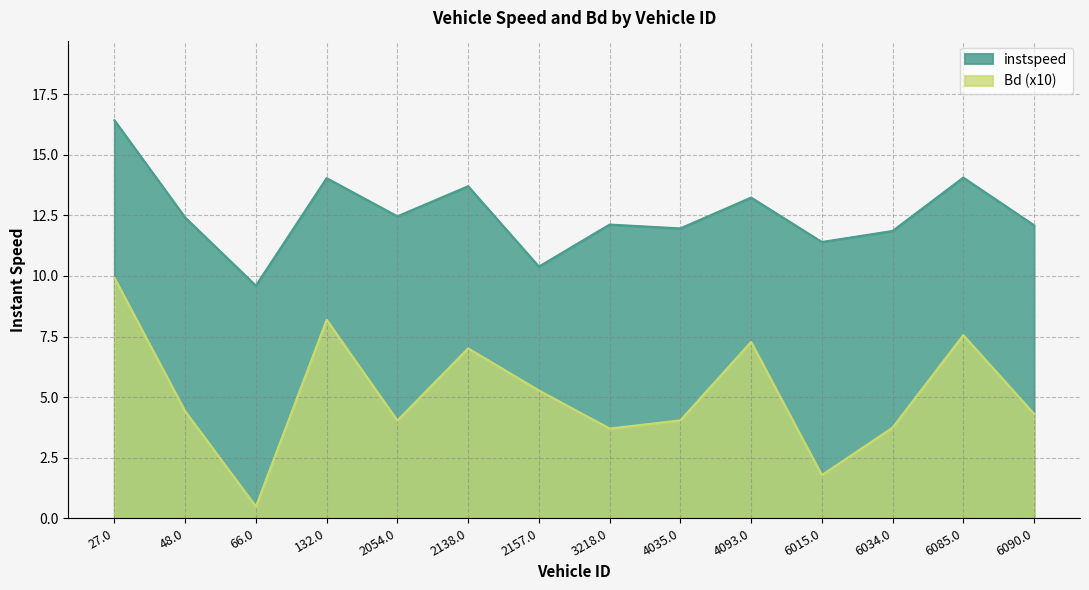

What is the difference between the maximum and second lowest values in the Bd series?

8.1